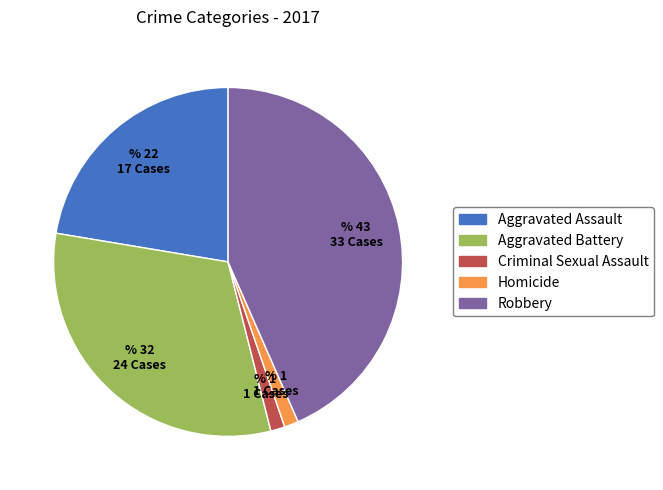

Combined, do Robbery and Criminal Sexual Assault account for over 50%?

No